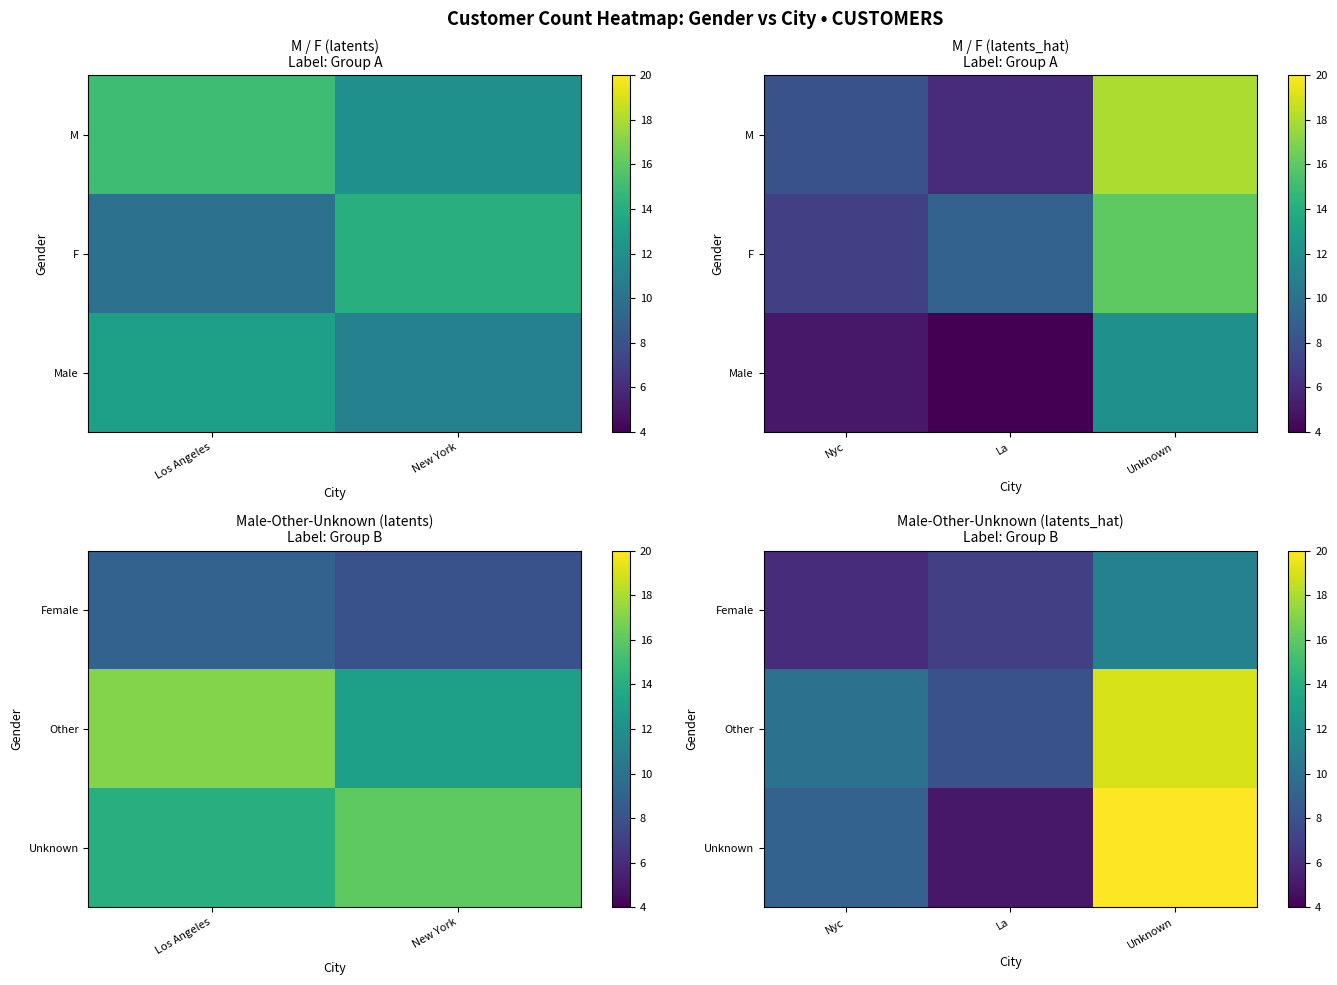

Is it true that Unknown equals 8 at La?

False